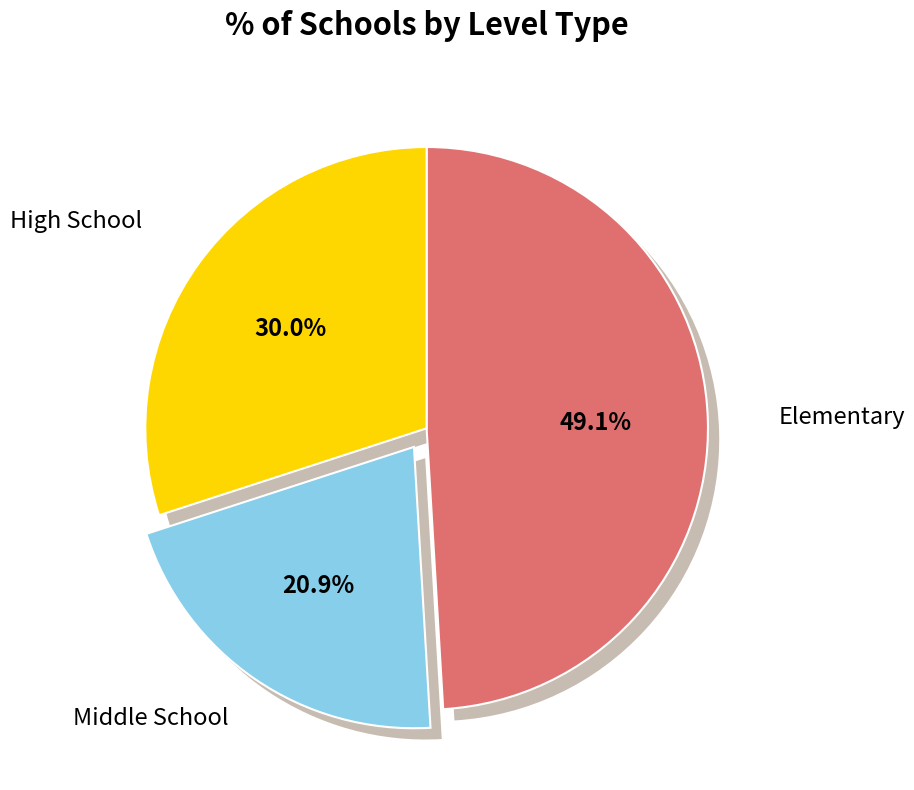

To the nearest percent, what is the combined percentage of High School and Elementary?

79%